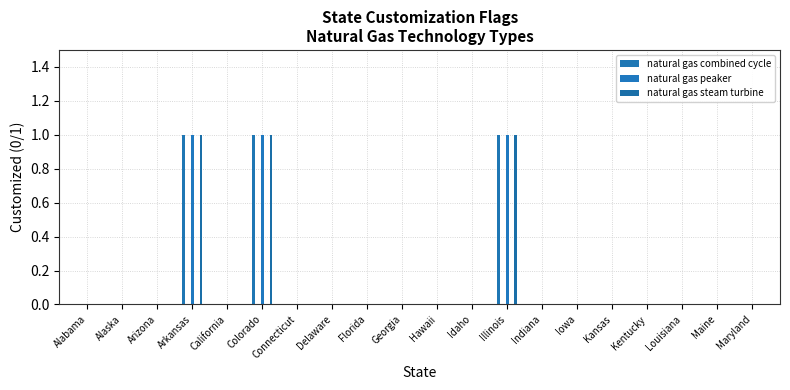

What are all the series names shown in the legend?

natural gas combined cycle, natural gas peaker, natural gas steam turbine